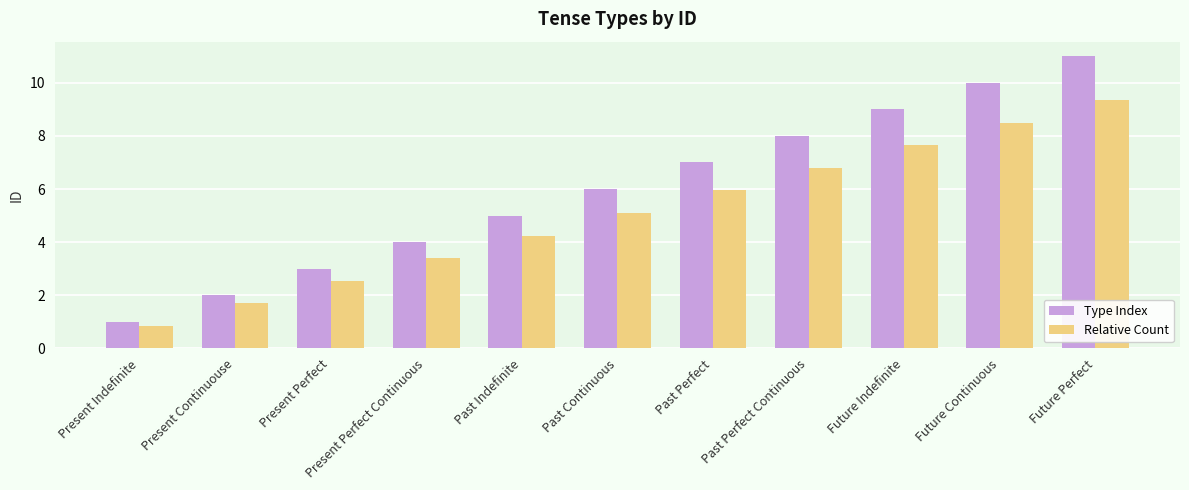

What value does the Relative Count series have at Future Continuous?

8.5